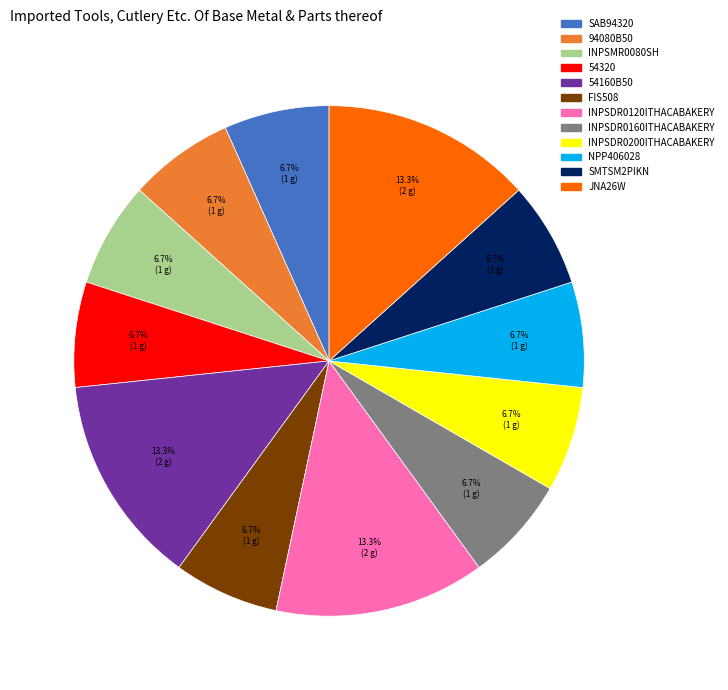

To the nearest percent, what portion does 54160B50 represent?

13%